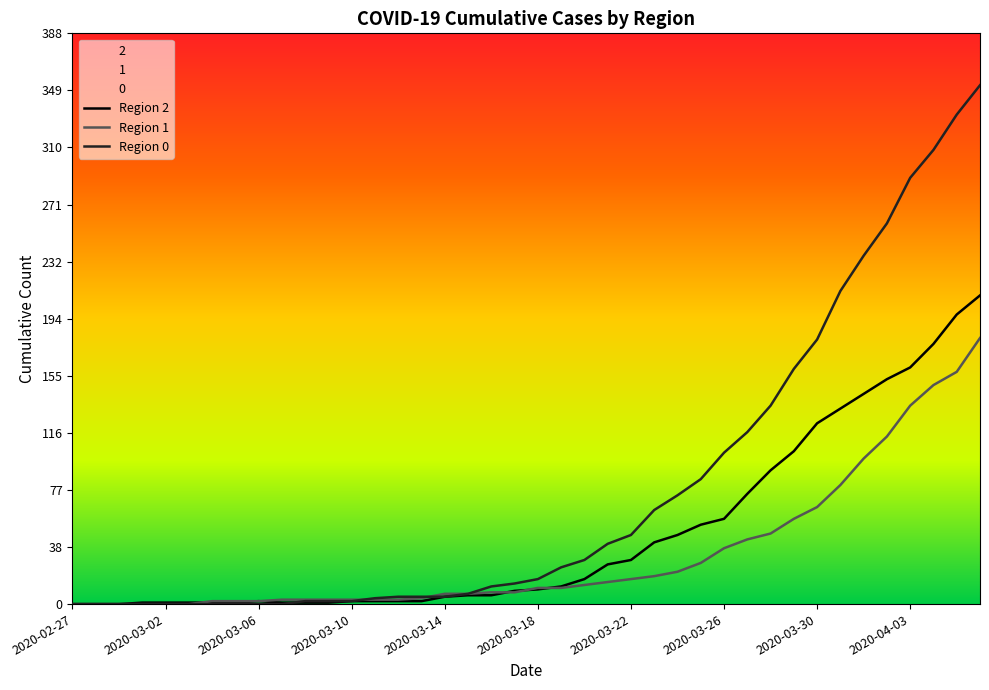

Which series has the largest total across all categories?

Region 0